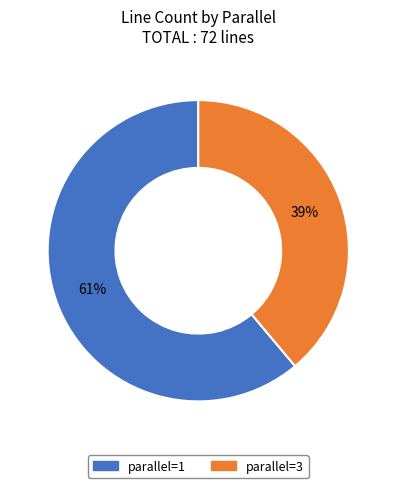

To the nearest percent, what portion does parallel=1 represent?

61%